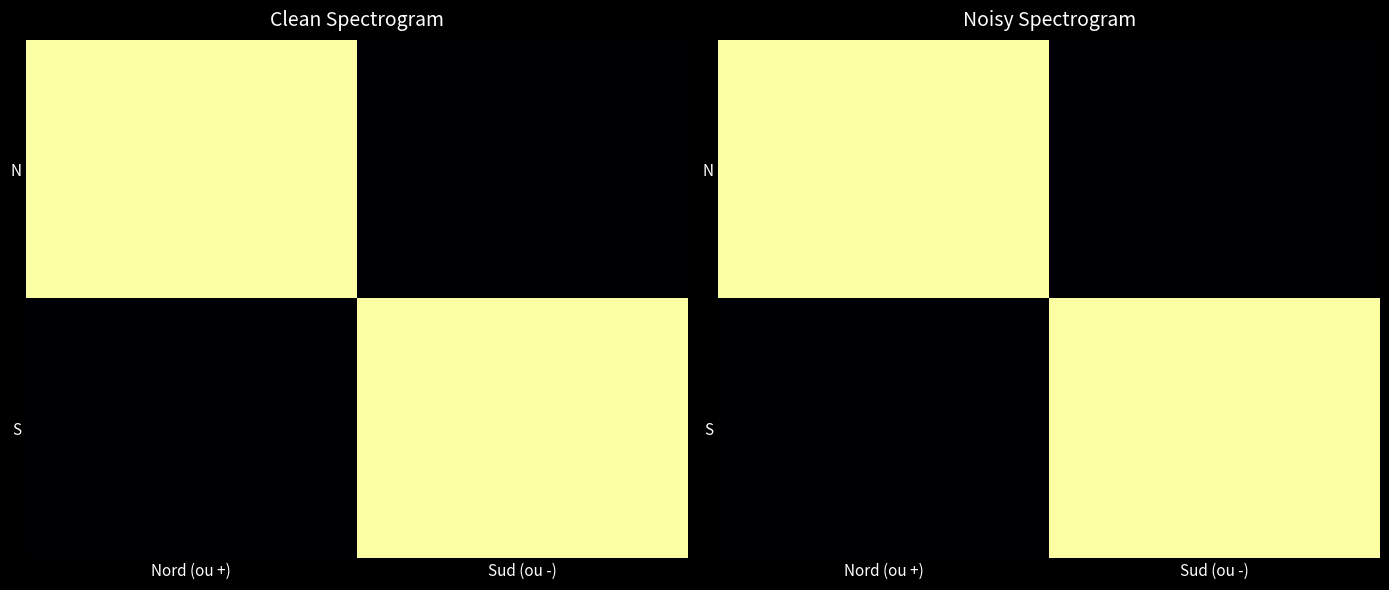

At Nord (ou +), list the series in order from smallest to largest.

S, N